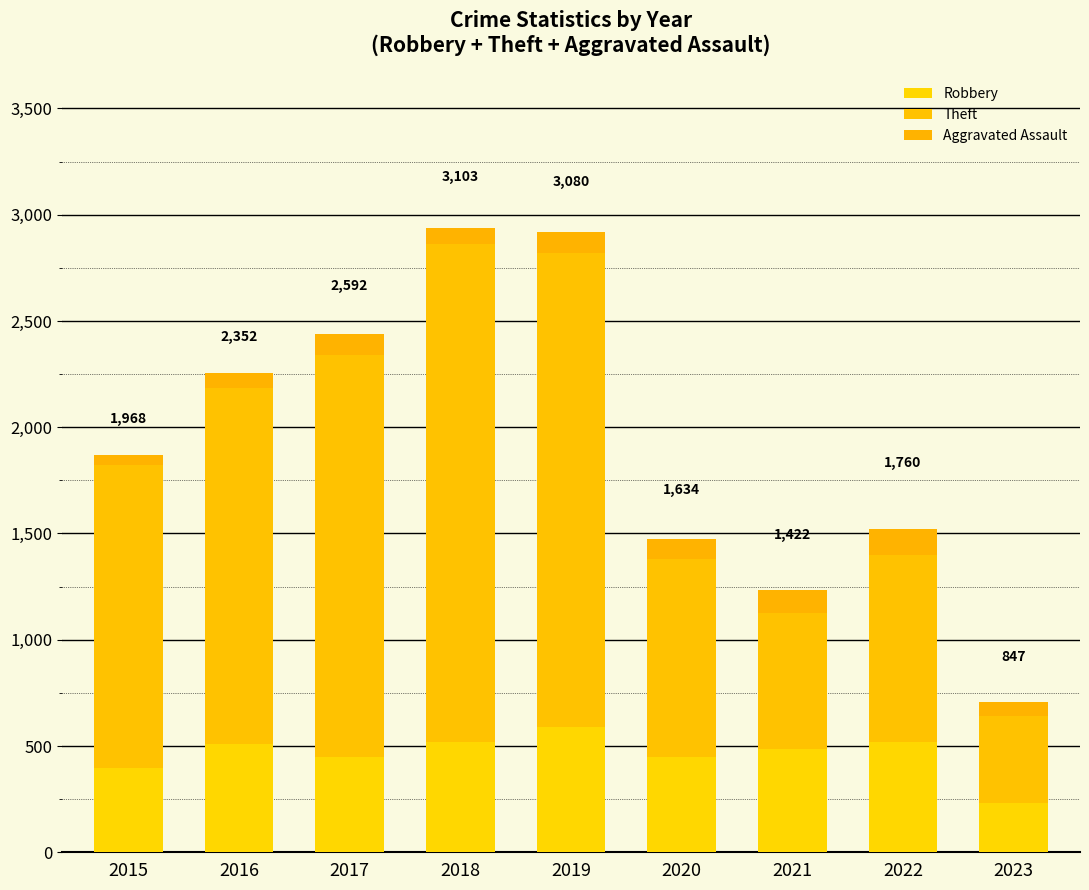

Are the bars grouped side by side (vs. stacked)?

No